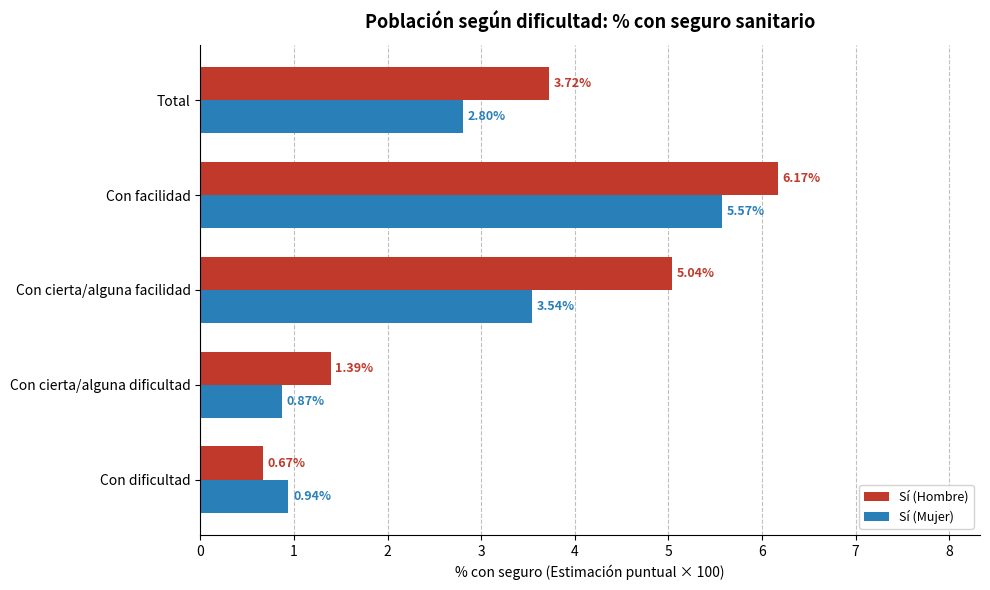

List the labels in order of Sí (Hombre) value, smallest first.

Con dificultad, Con cierta/alguna dificultad, Total, Con cierta/alguna facilidad, Con facilidad